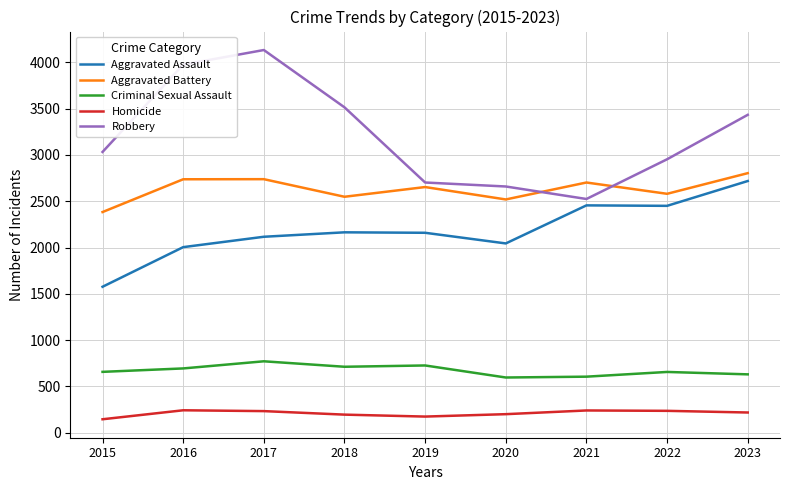

Where does the Aggravated Assault series first go above 2159?

2018